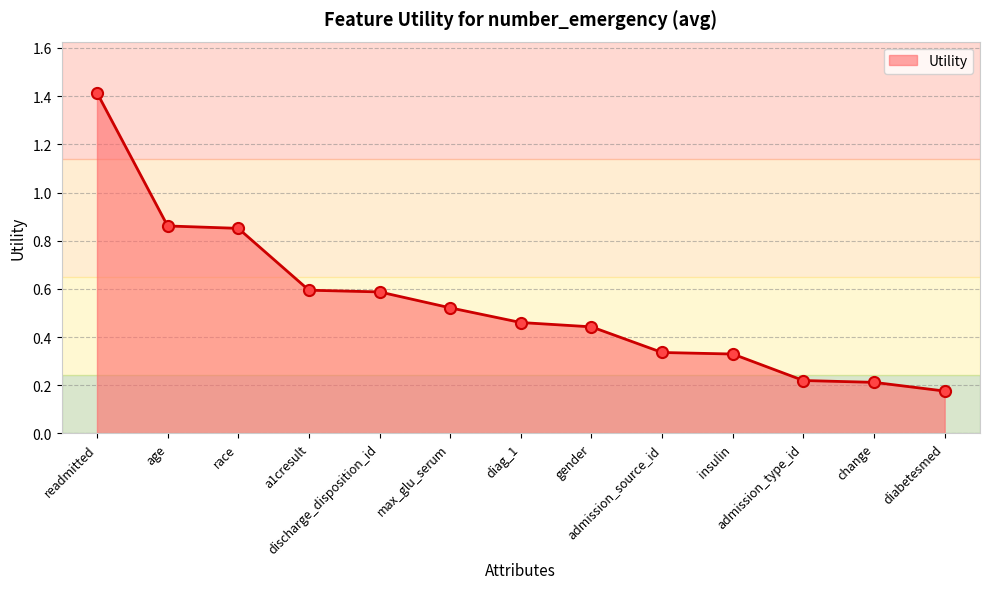

Count the values in the range 0 to 1.

12